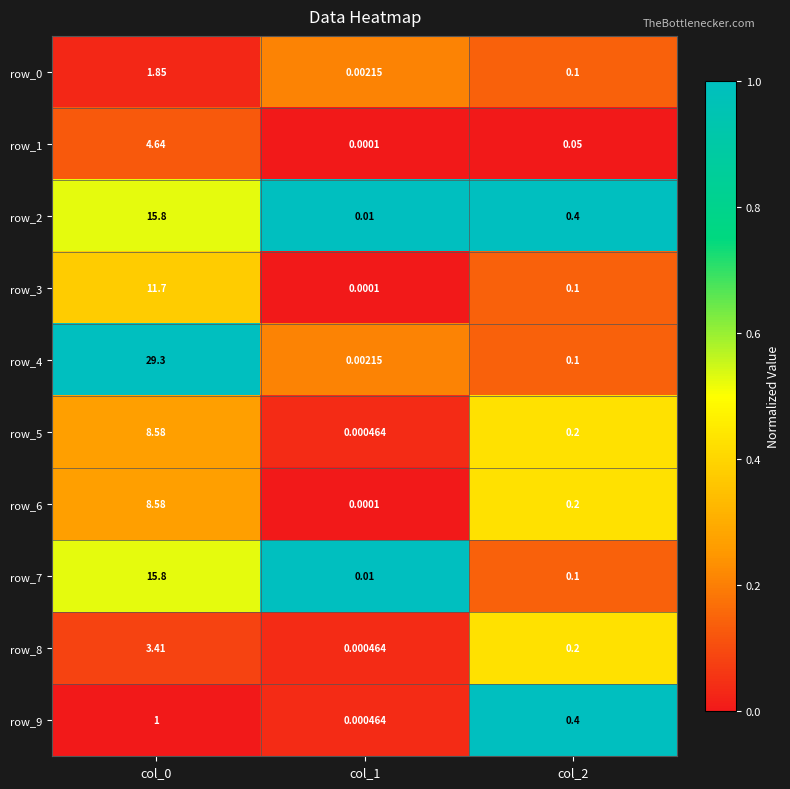

Is the value of row_9 at col_1 greater than the value of row_0 at col_1?

No